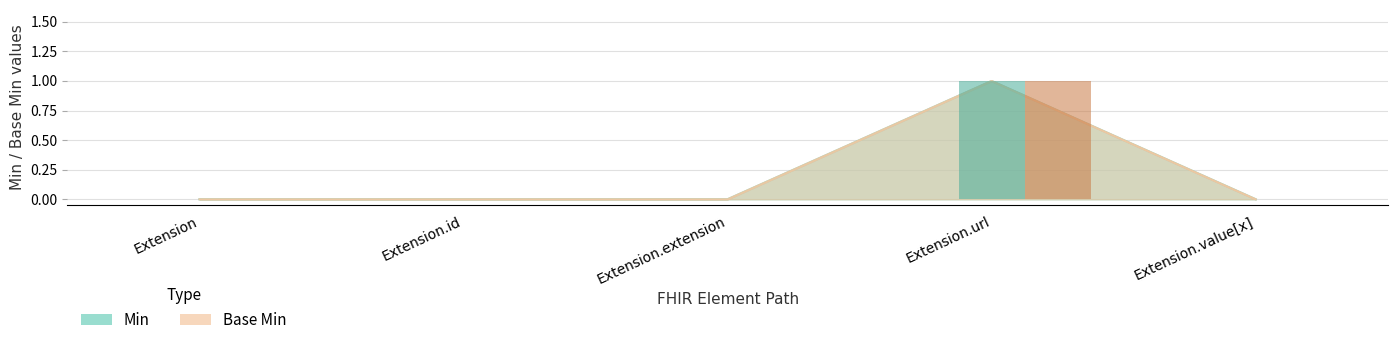

At which label is Base Min closest to 0?

Extension